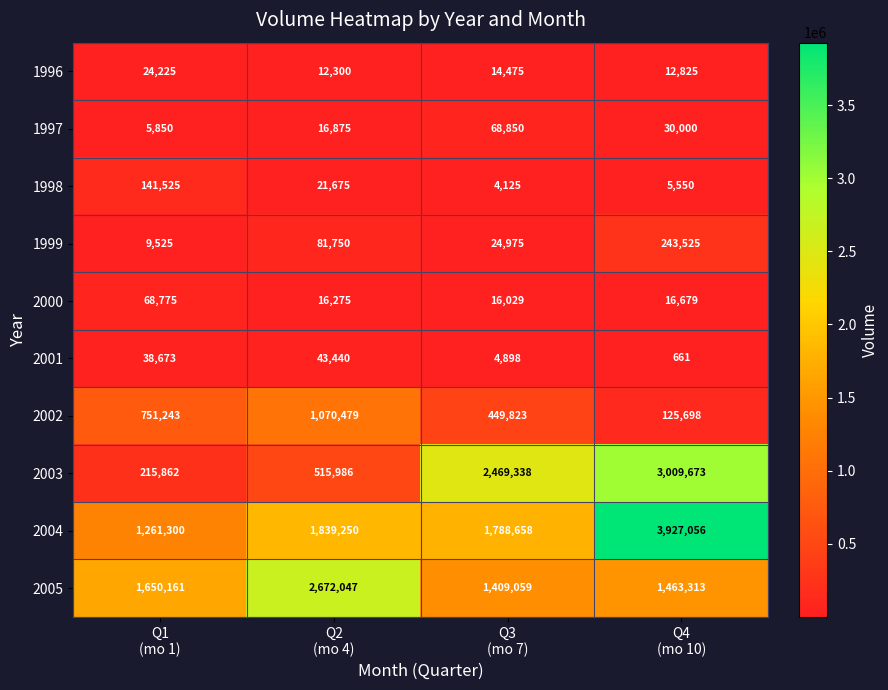

What is the difference between the second highest and second lowest values in the 2005 series?

186848